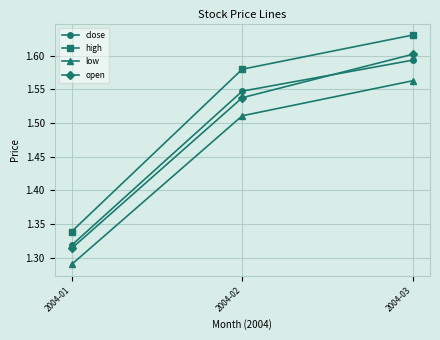

At which category does the chart reach its minimum across all series?

2004-01